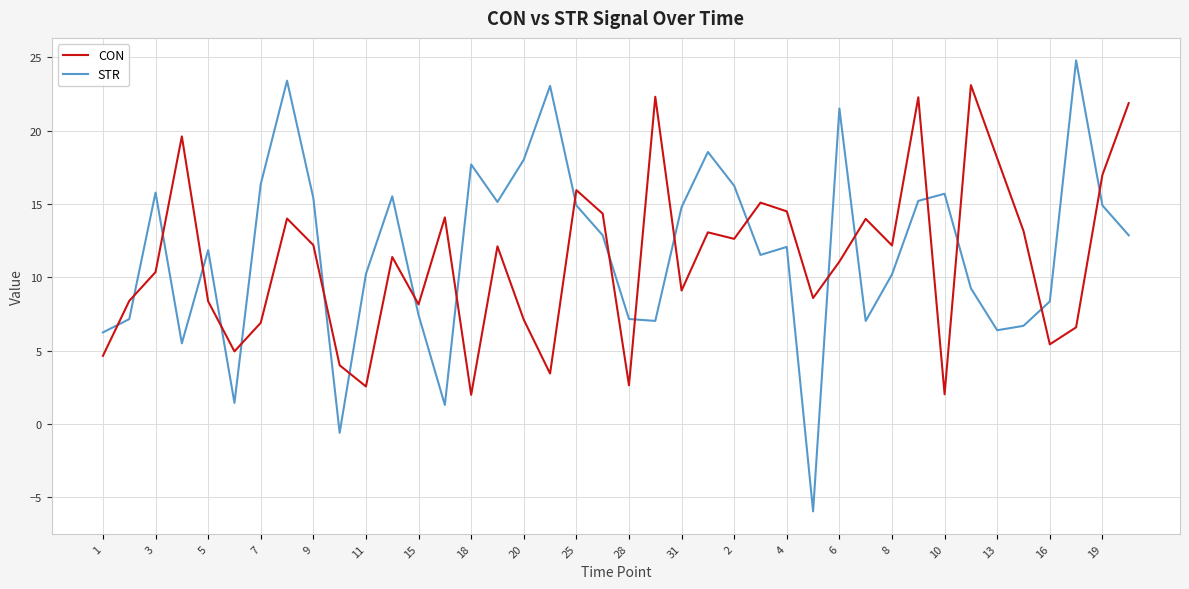

Which series ends up on top after the final intersection of STR and CON?

CON